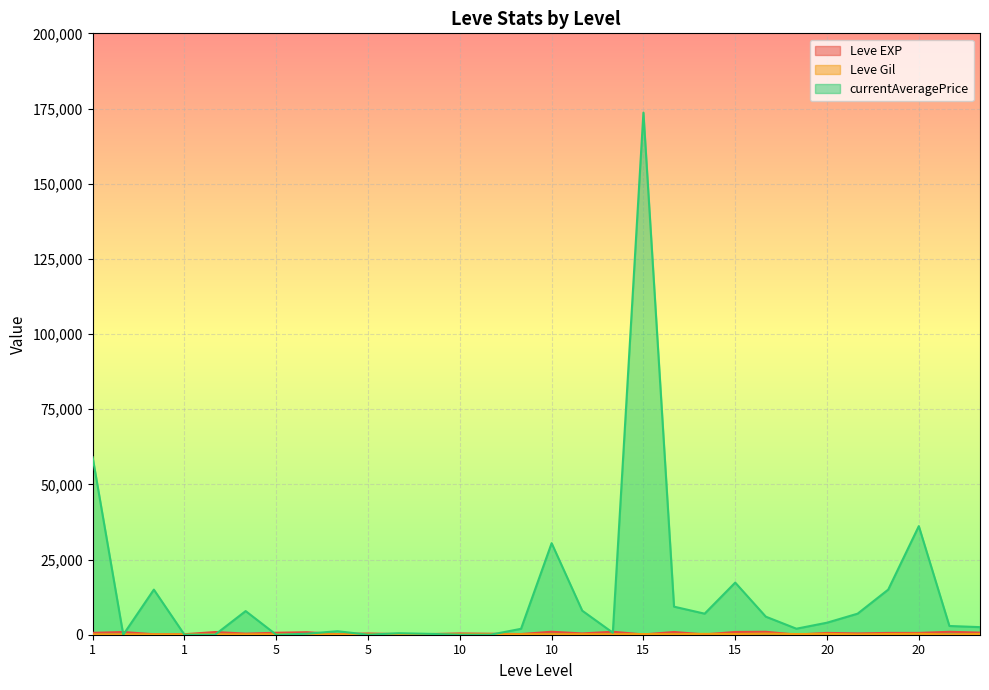

Which series changed the most between 1 and 5?

currentAveragePrice